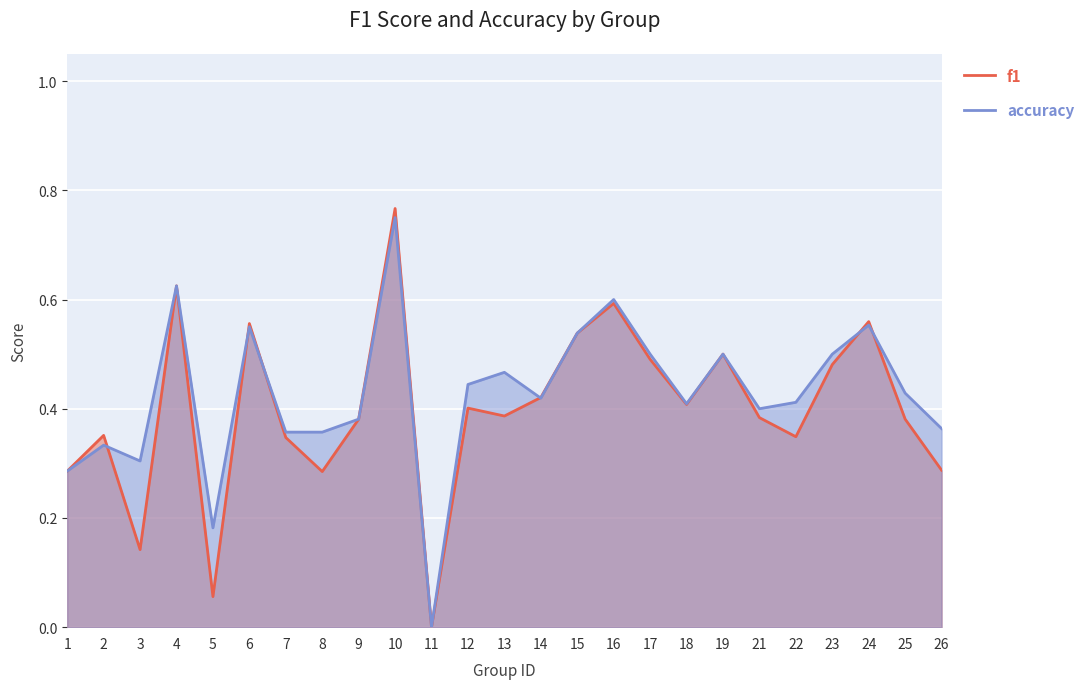

Which category has the highest value in the accuracy series?

10